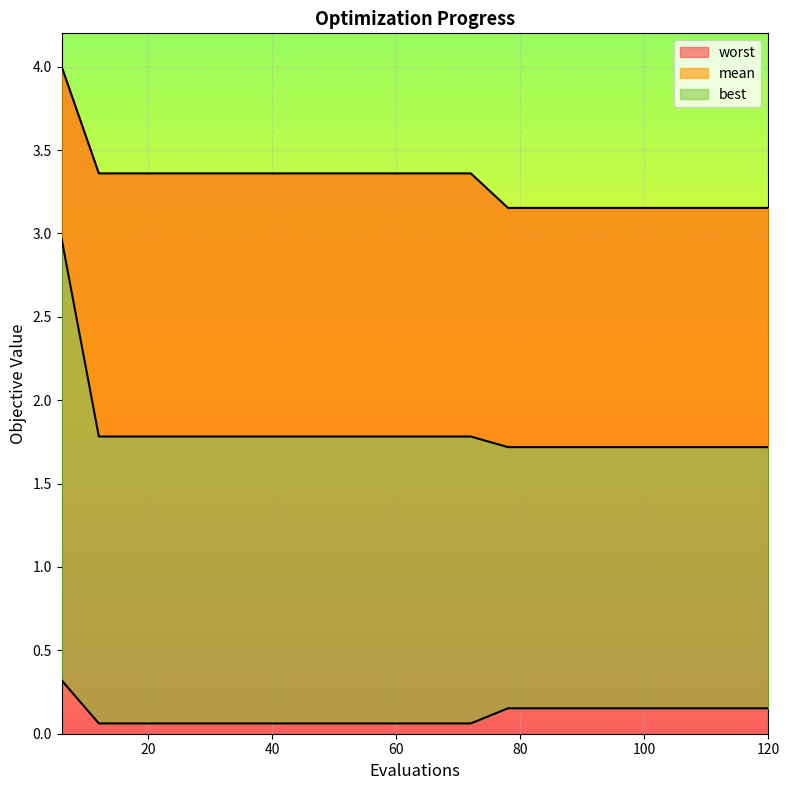

What are all the series names shown in the legend?

mean, best, worst